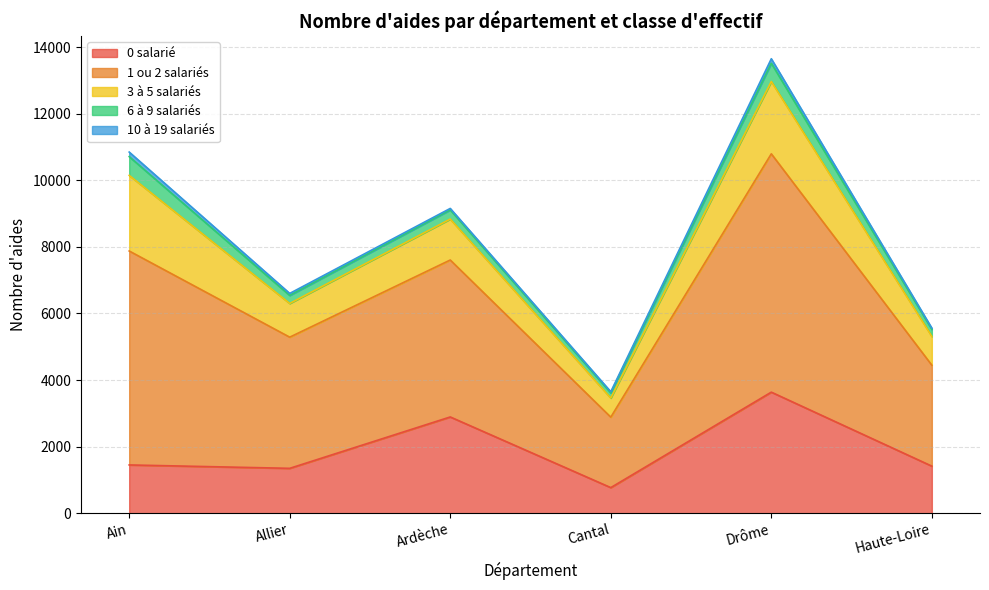

What is the sum of the 0 salarié values at Cantal and Ain?

2219